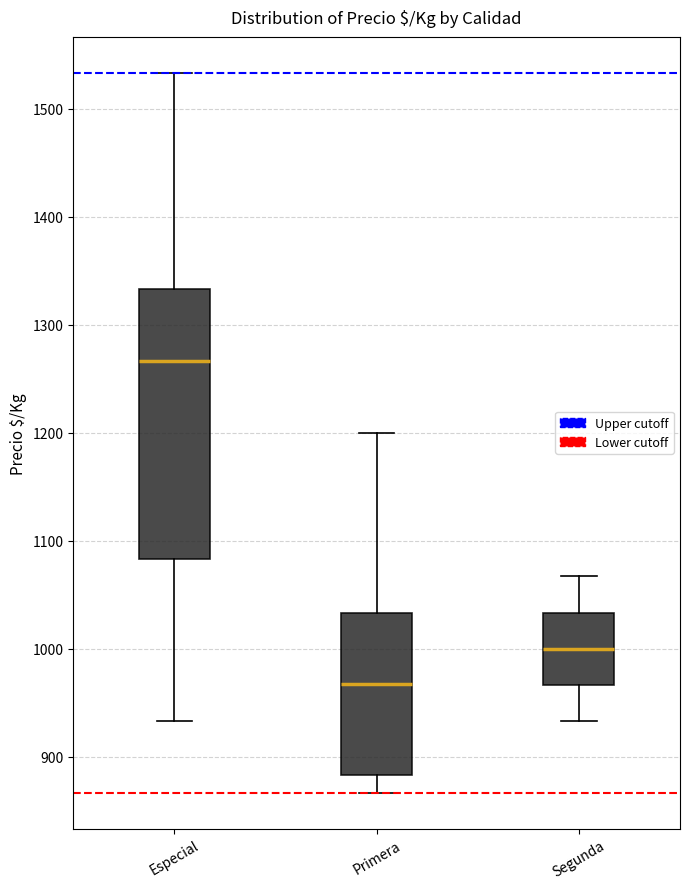

Which box has the highest median line?

Especial